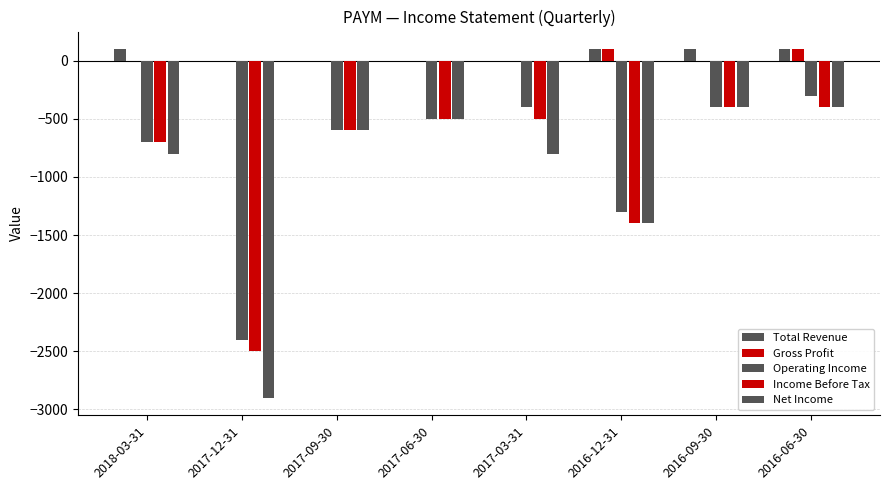

The value of Gross Profit at 2017-09-30 is 0. True or false?

True